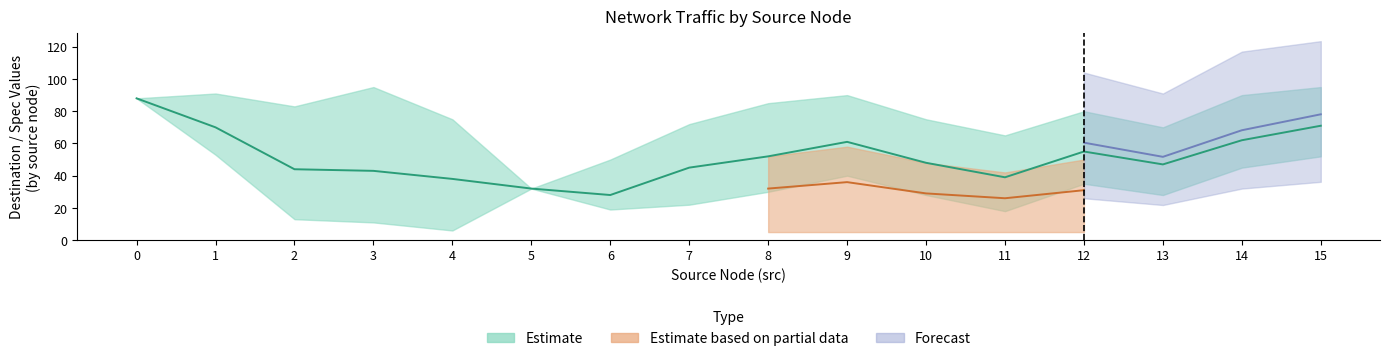

In dst_upper, how many points are higher than both neighbors (excluding endpoints)?

4